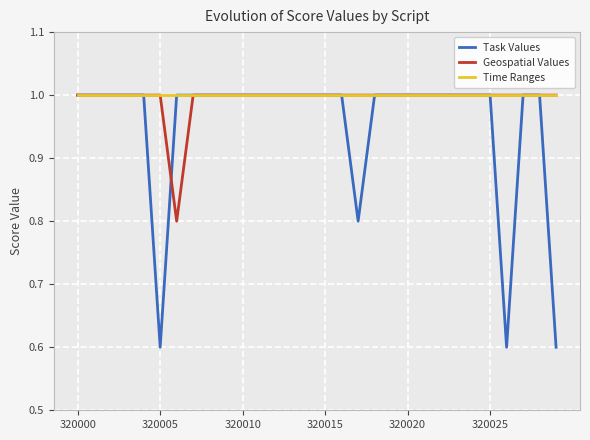

Which series has the largest range (max minus min)?

Task Values